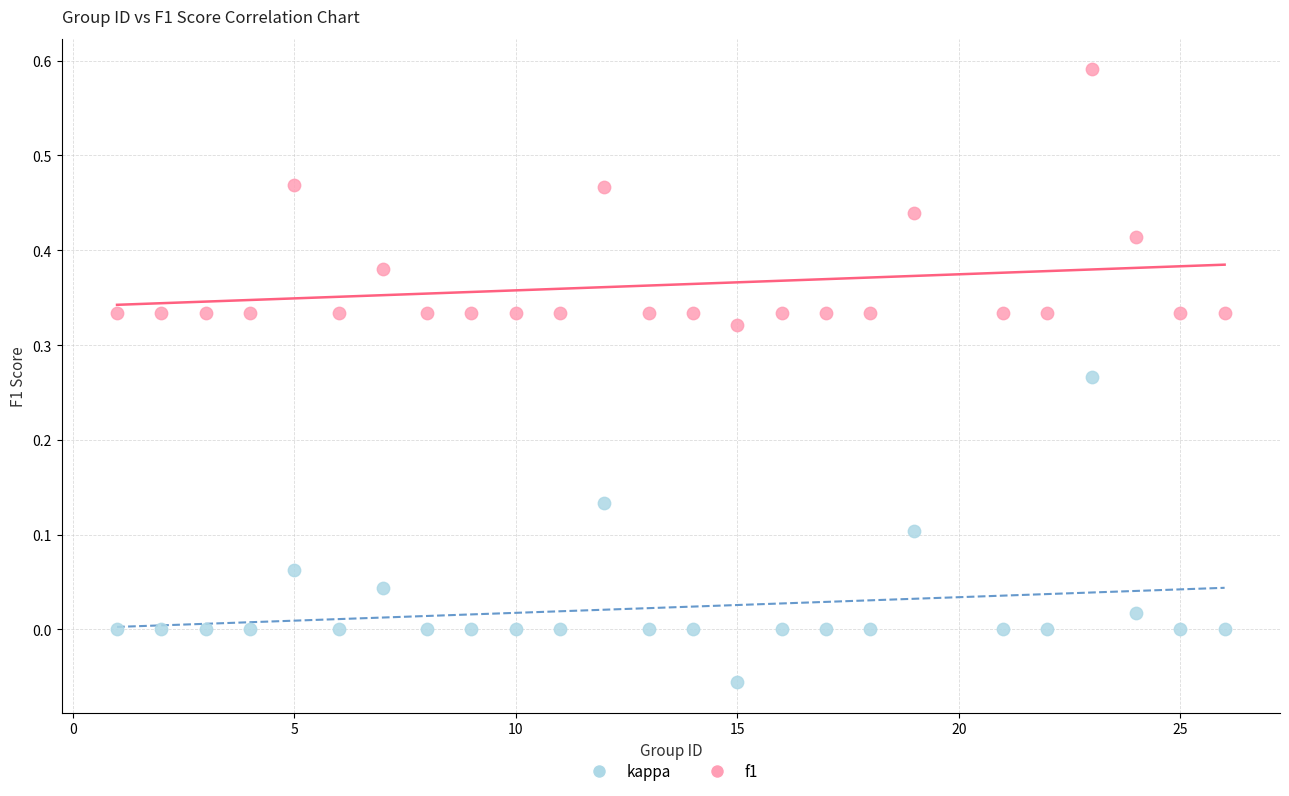

What are all the series names shown in the legend?

kappa, f1